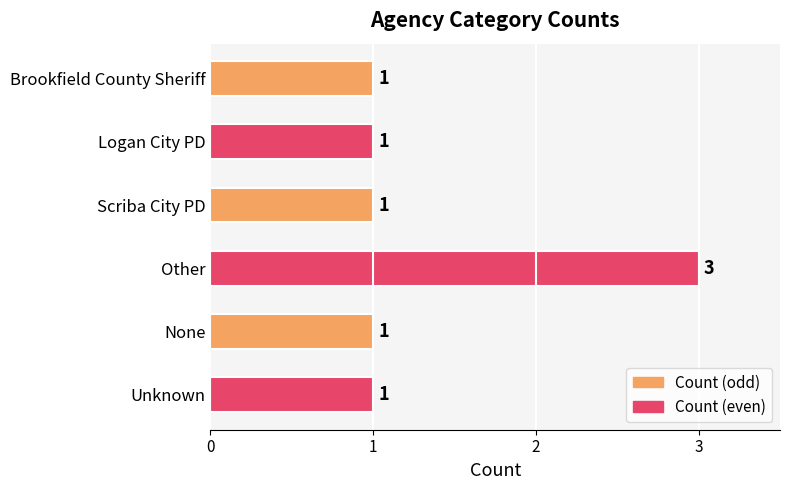

What is the label of the 2nd bar from the bottom?

None